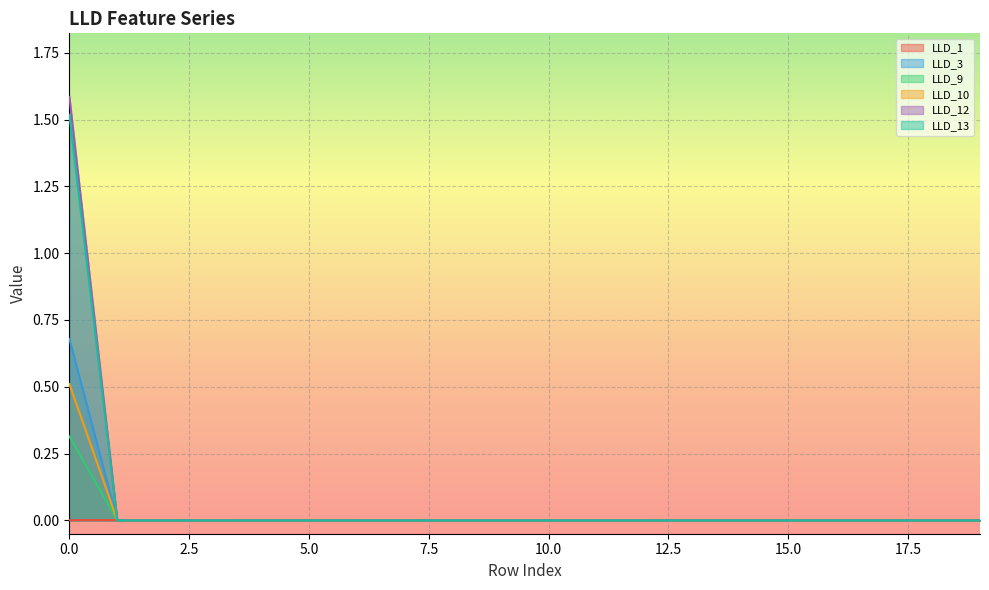

What is the sum of all LLD_13 values?

0.5